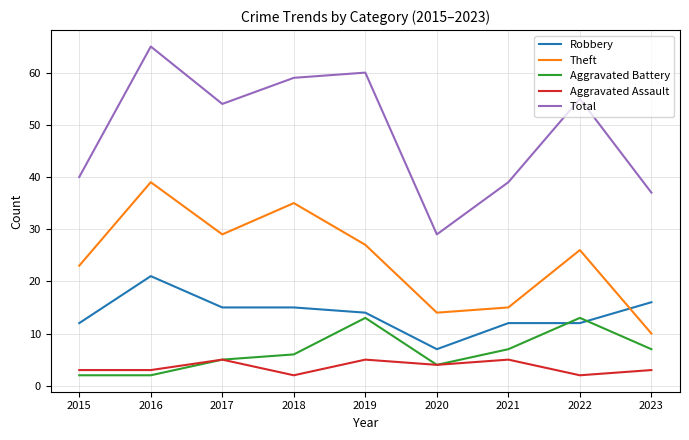

In Total, how many points are lower than both neighbors (excluding endpoints)?

2